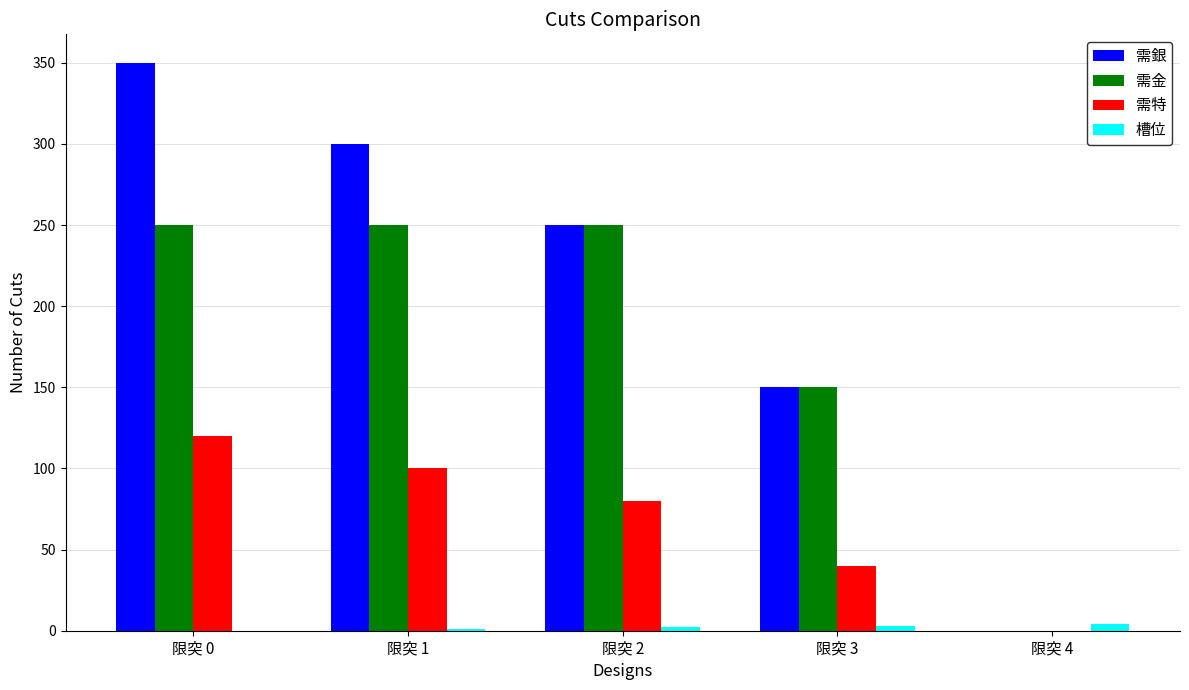

What is the average value of the 需特 series?

68